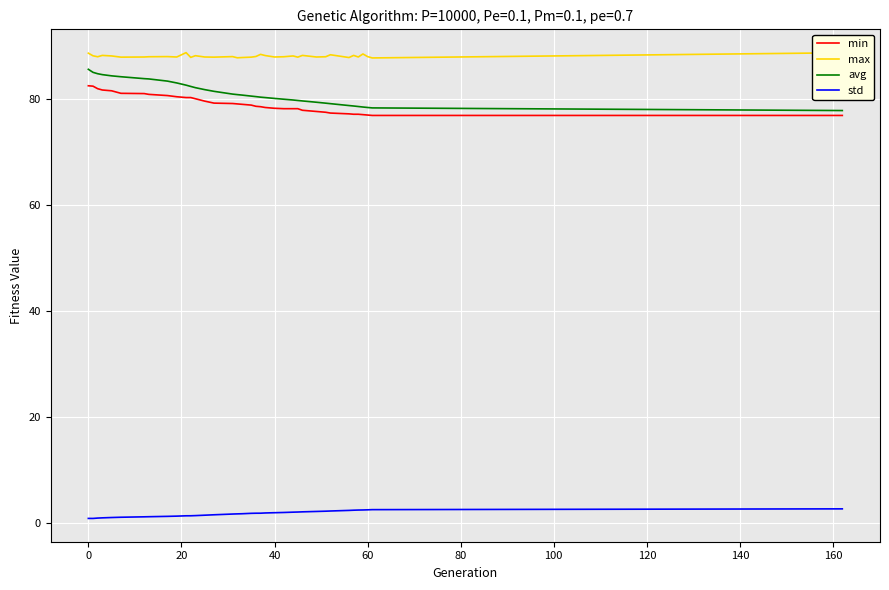

What is the maximum value shown in the chart?

88.7